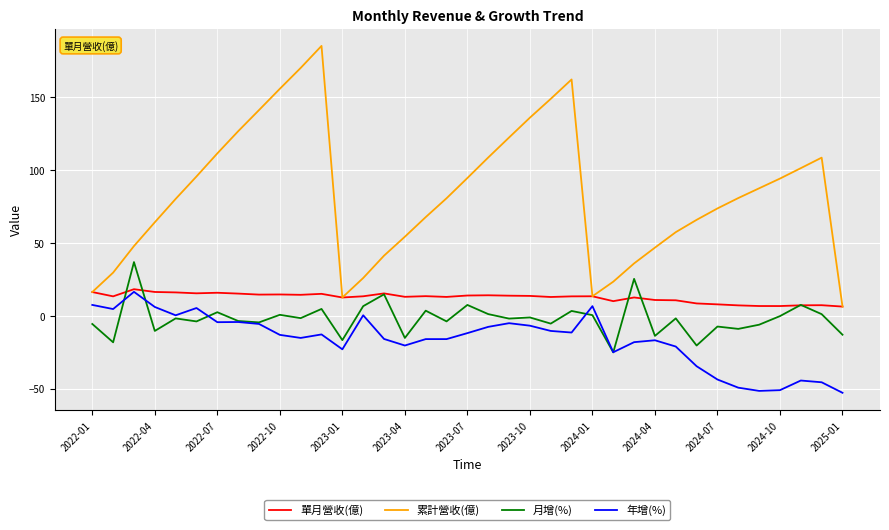

Does the chart display data point markers on the line(s)?

No